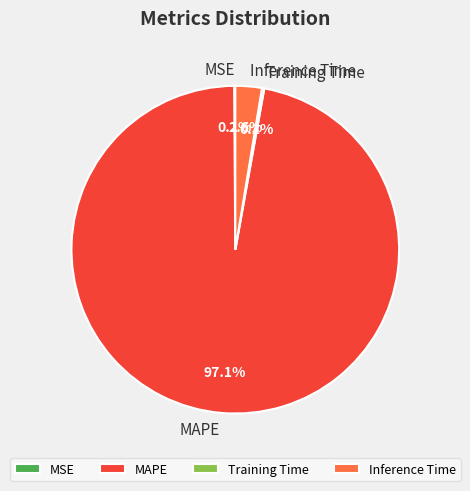

Does any single category account for the majority?

Yes